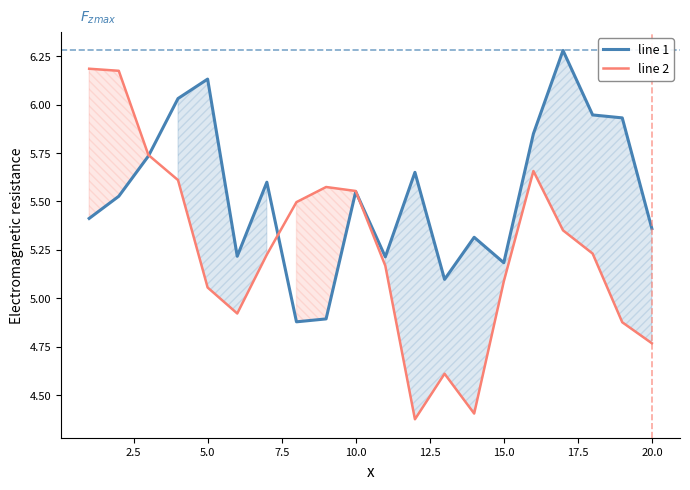

How many categories are shown in the chart?

20